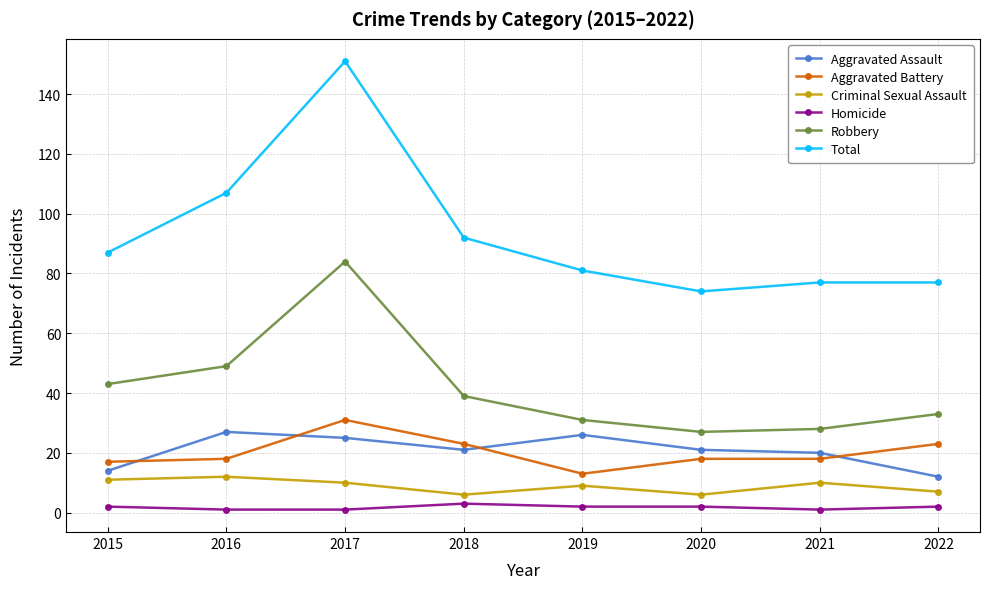

What is the value of the Total point at the 2nd from the left?

107